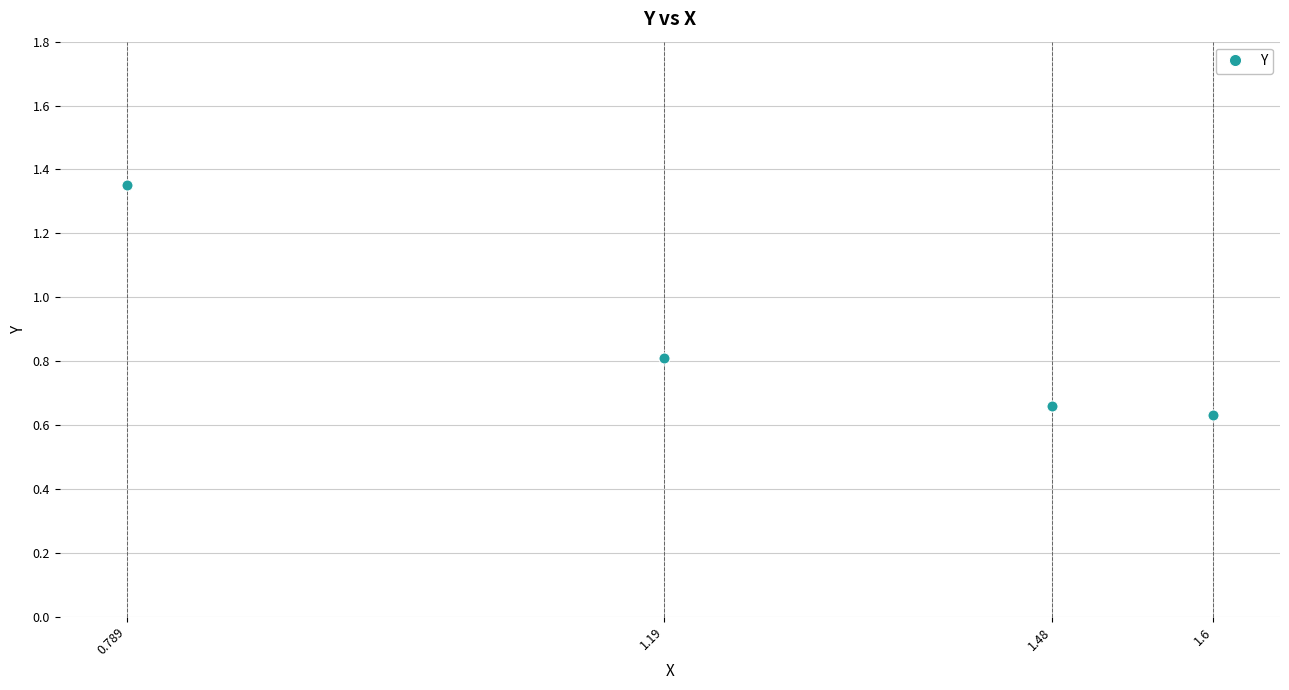

What is the average value?

0.9